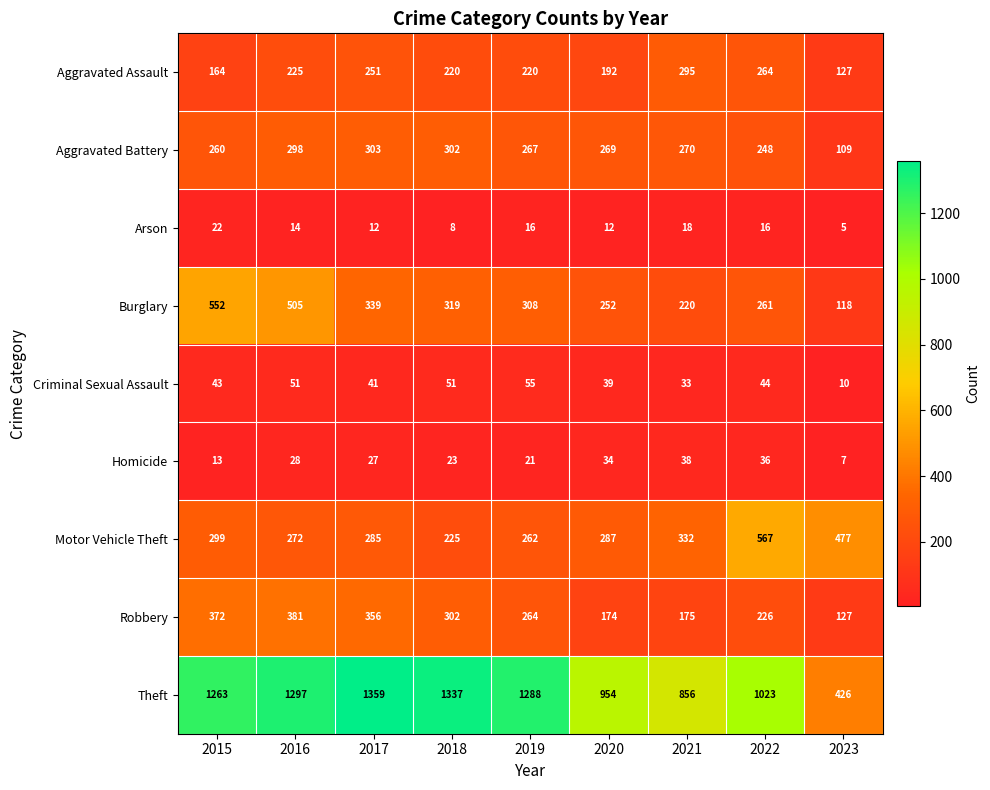

Which label corresponds to the smallest value in the chart?

2023